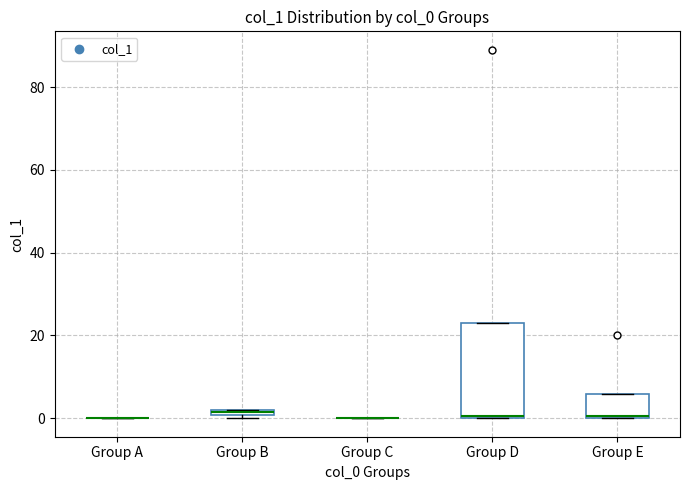

Comparing the boxes themselves (not the whiskers), which one is the tallest?

Group D